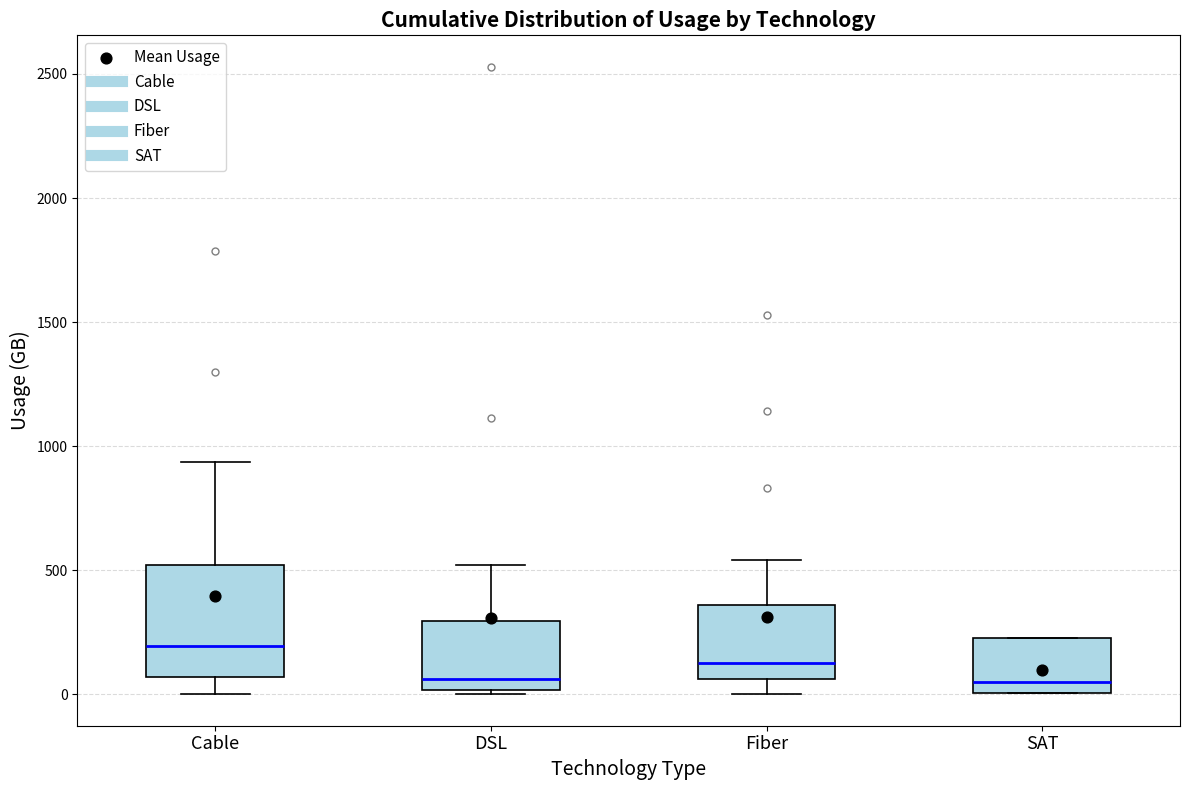

Reading left to right, read every box against the y-axis: the position of its median line, the range the box covers, and the ends of its whiskers. The values are not printed on the chart, so give them approximately, as read against the axis.

Cable: median 200, box 50 to 500, whiskers 0 to 950
DSL: median 50, box 0 to 300, whiskers 0 (just below the box's lower edge) to 500
Fiber: median 150, box 50 to 350, whiskers 0 to 550
SAT: median 50, box 0 to 250, whiskers 0 to 250